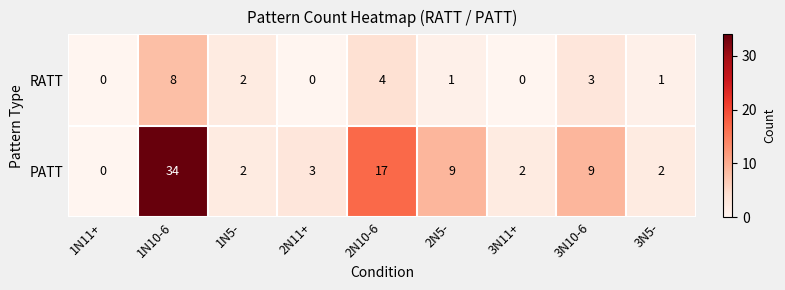

At how many categories does at least one series exceed 5?

4